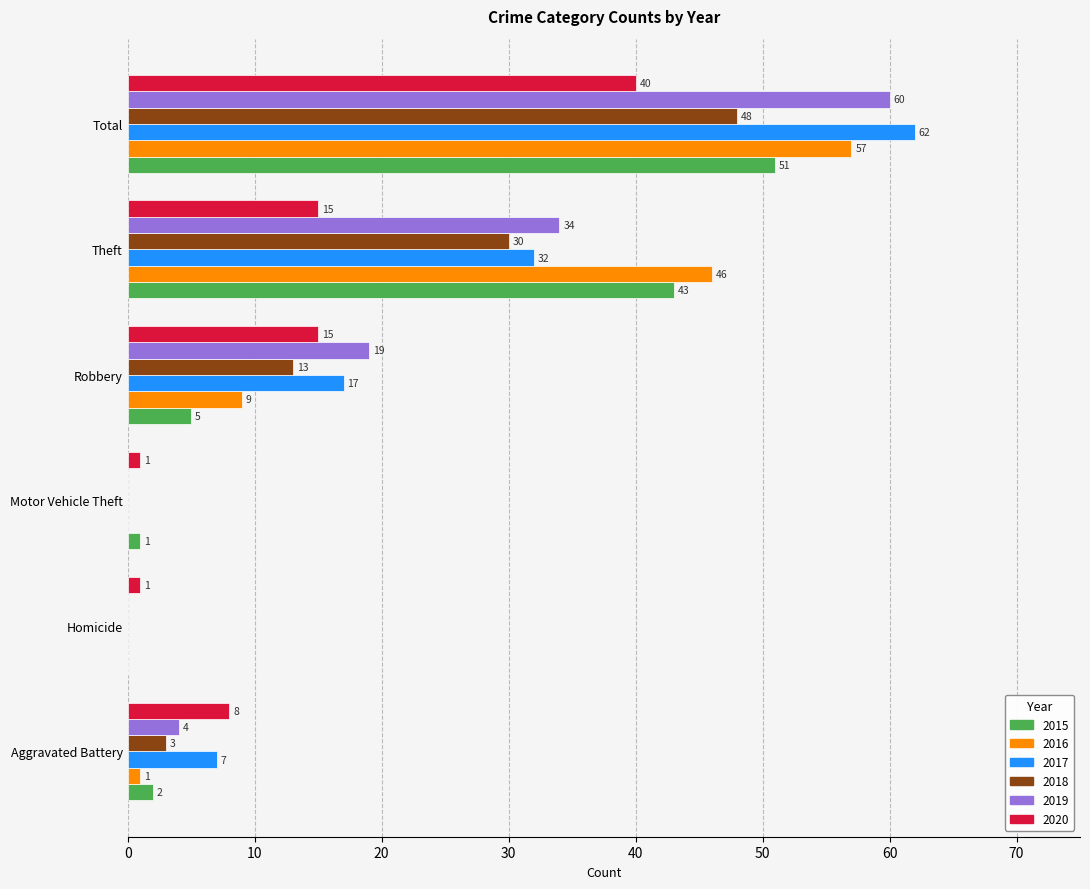

How many series are shown in this chart?

6